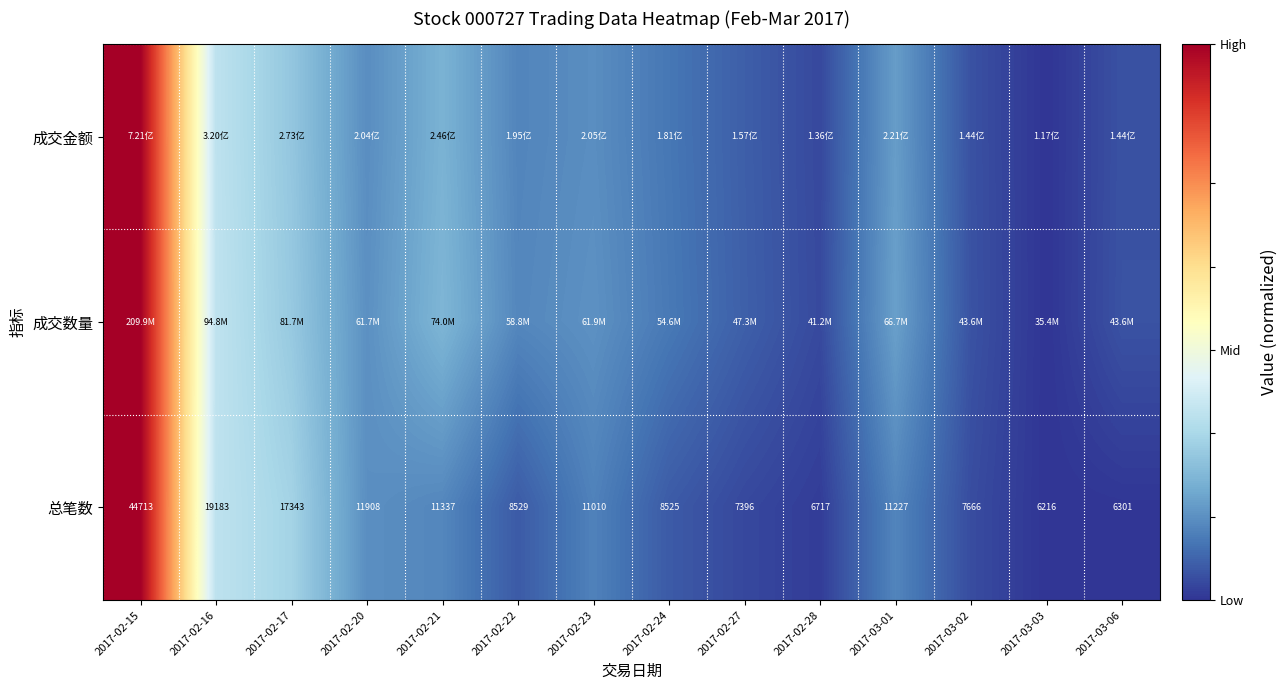

How many values in the 总笔数 series are below 11010?

7